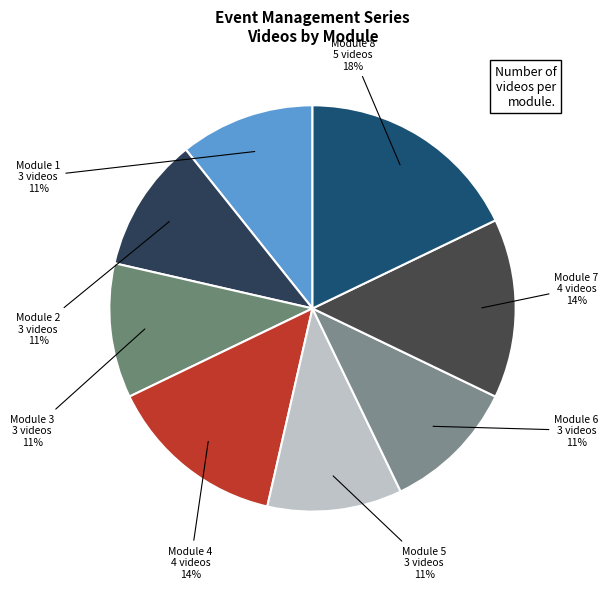

How many slices are in this pie chart?

8